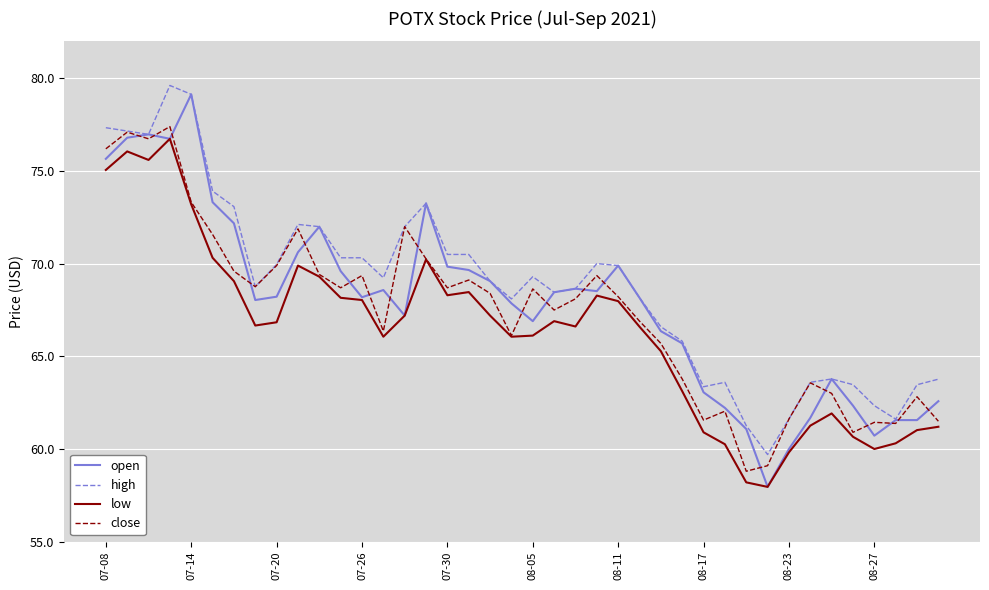

What is the minimum value shown in the chart?

58.0